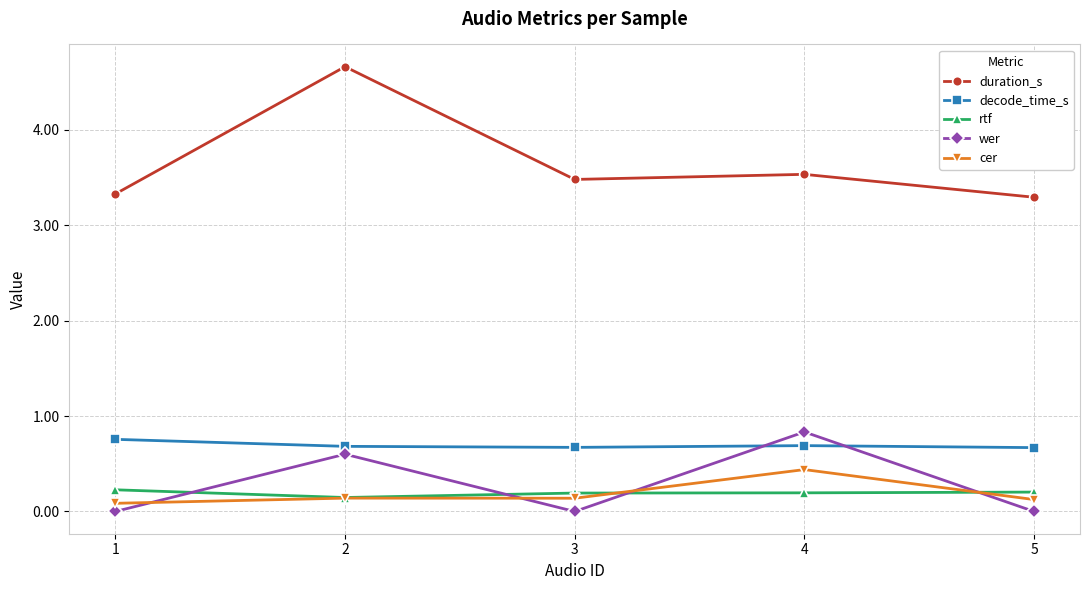

What is the lowest value of the duration_s series?

3.3